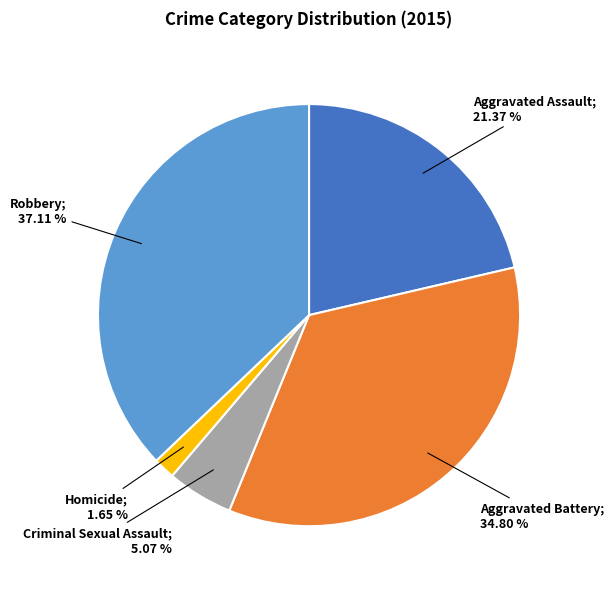

Is there any slice that represents more than half of the pie?

No